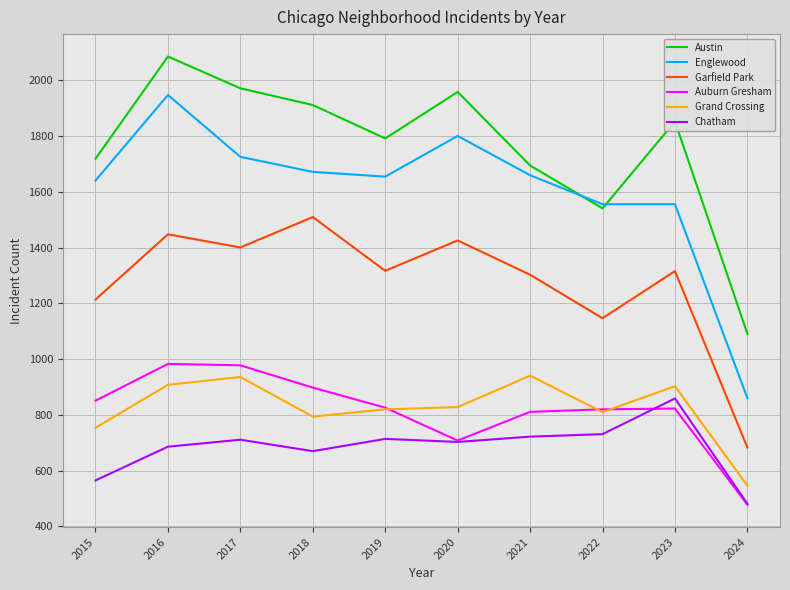

How many interior local valleys does the Garfield Park series have?

3